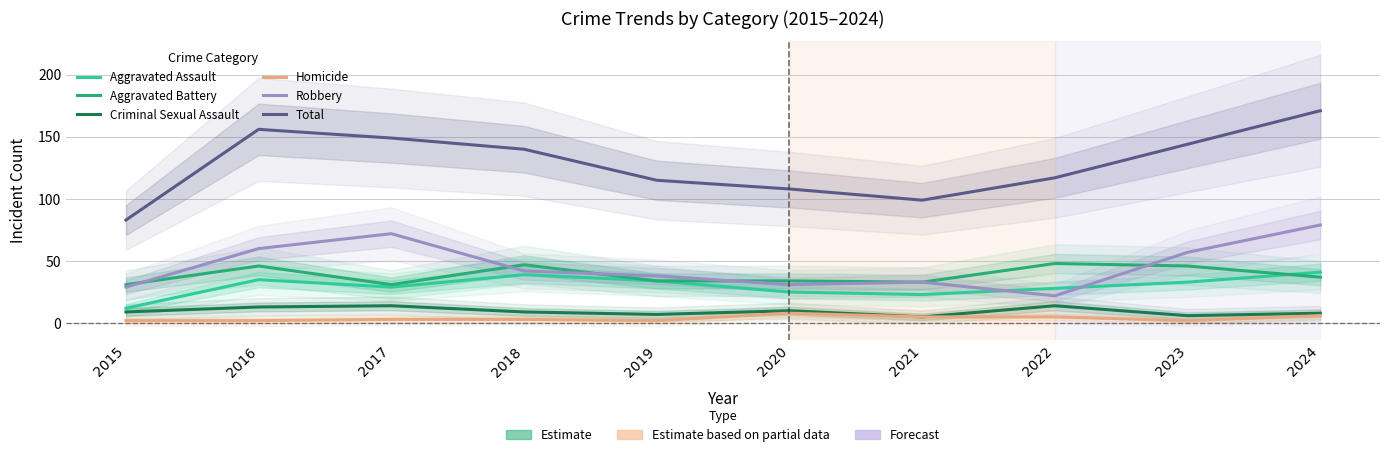

How many data points in Aggravated Battery are less than 37?

5